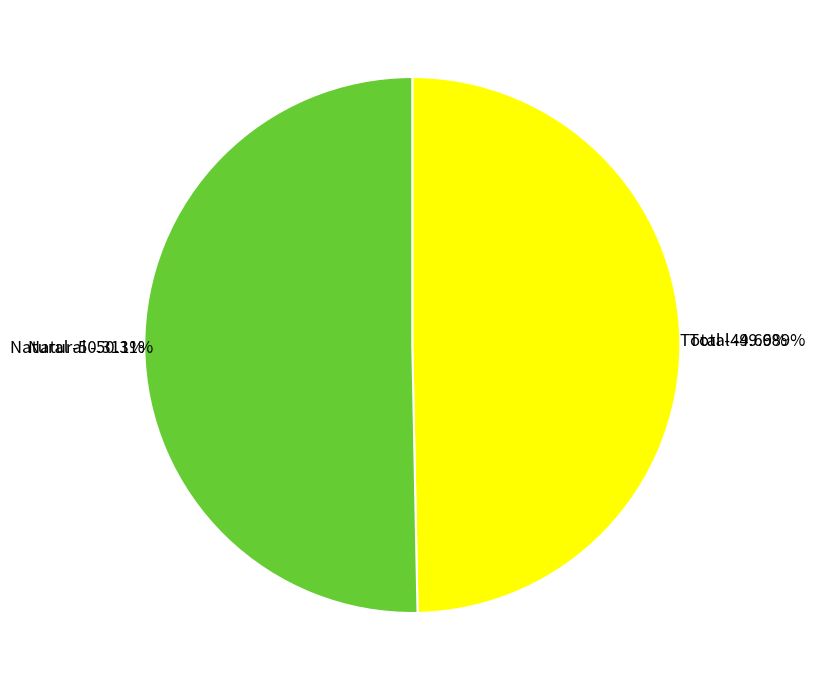

What is the change in value from Total to Natural?

+25